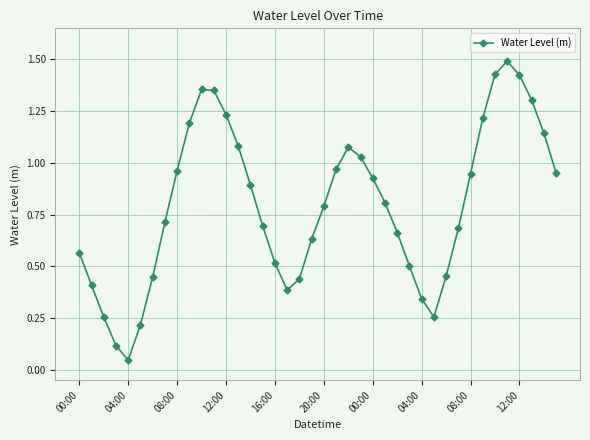

What is the maximum value shown in the chart?

1.5